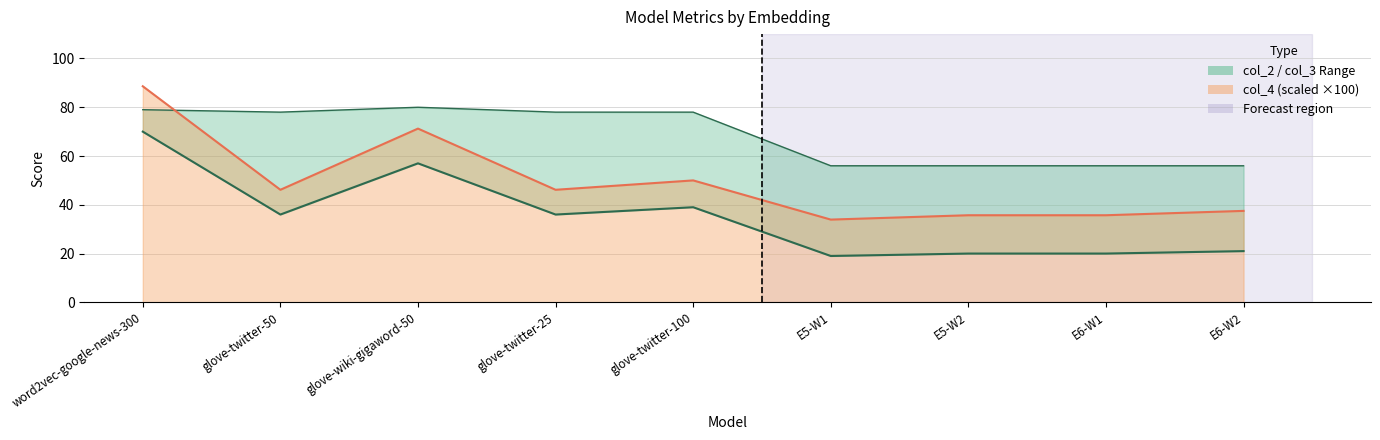

Rank the categories by value from lowest to highest.

E5-W1, E5-W2, E6-W1, E6-W2, glove-twitter-50, glove-twitter-25, glove-twitter-100, glove-wiki-gigaword-50, word2vec-google-news-300